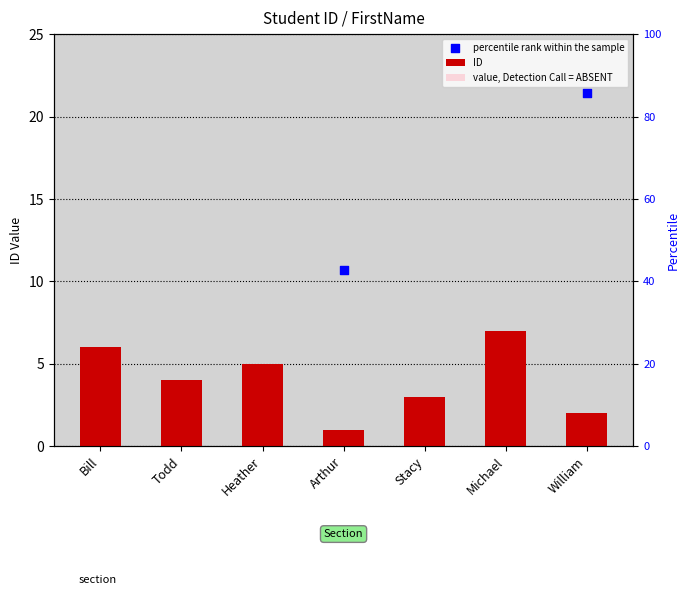

Which series contains the highest Y value?

percentile rank within the sample